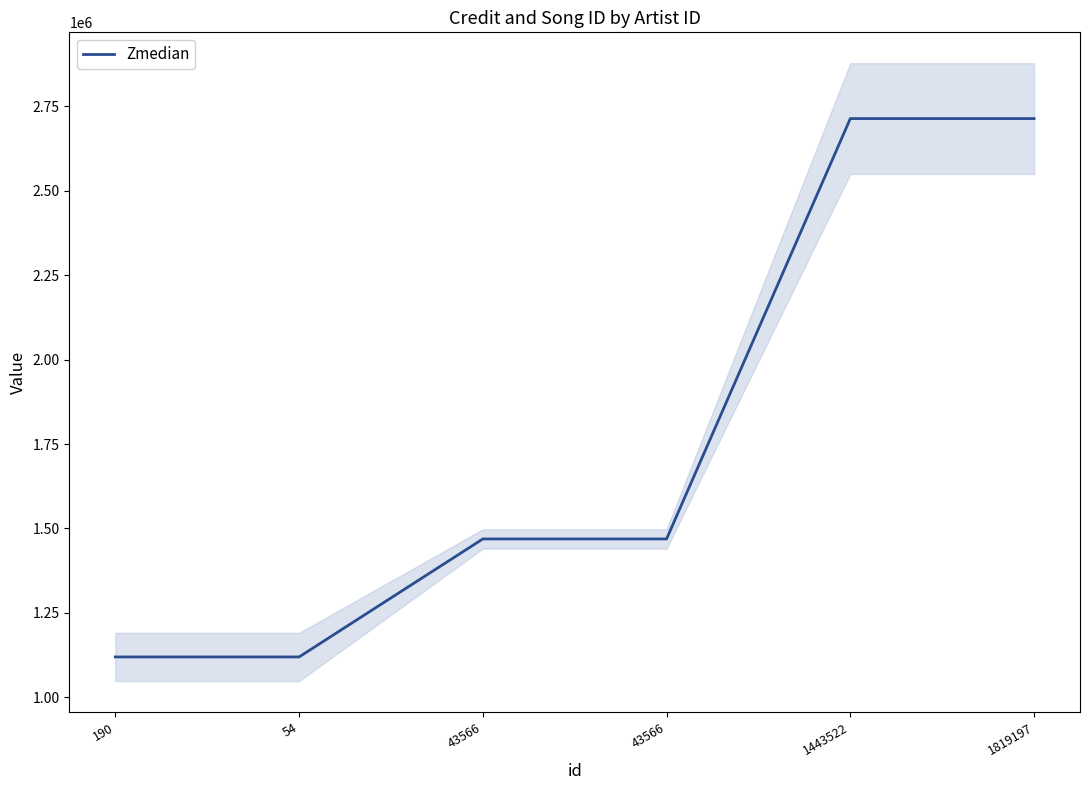

True or false: the data shows 2713439.0 at 1819197.

True